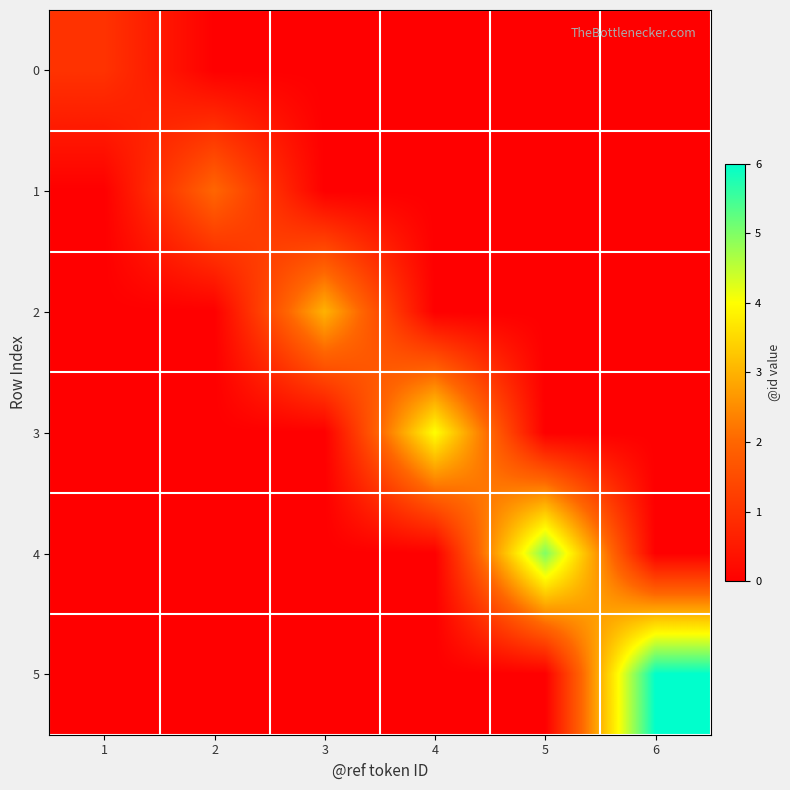

Reading left to right, list all the values displayed in this chart.

0: 1=1	2=0	3=0	4=0	5=0	6=0
1: 1=0	2=2	3=0	4=0	5=0	6=0
2: 1=0	2=0	3=3	4=0	5=0	6=0
3: 1=0	2=0	3=0	4=4	5=0	6=0
4: 1=0	2=0	3=0	4=0	5=5	6=0
5: 1=0	2=0	3=0	4=0	5=0	6=6